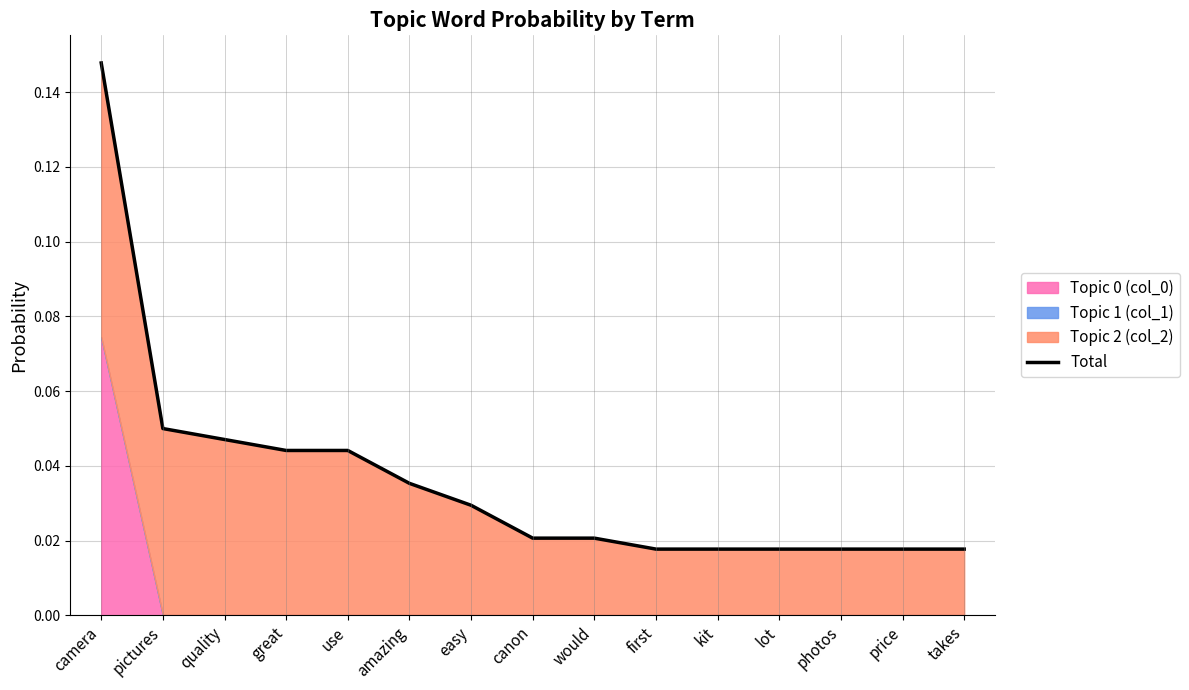

Reading left to right, list all the values displayed in this chart.

camera=0.1	pictures=0.0	quality=0.0	great=0.0	use=0.0	amazing=0.0	easy=0.0	canon=0.0	would=0.0	first=0.0	kit=0.0	lot=0.0	photos=0.0	price=0.0	takes=0.0